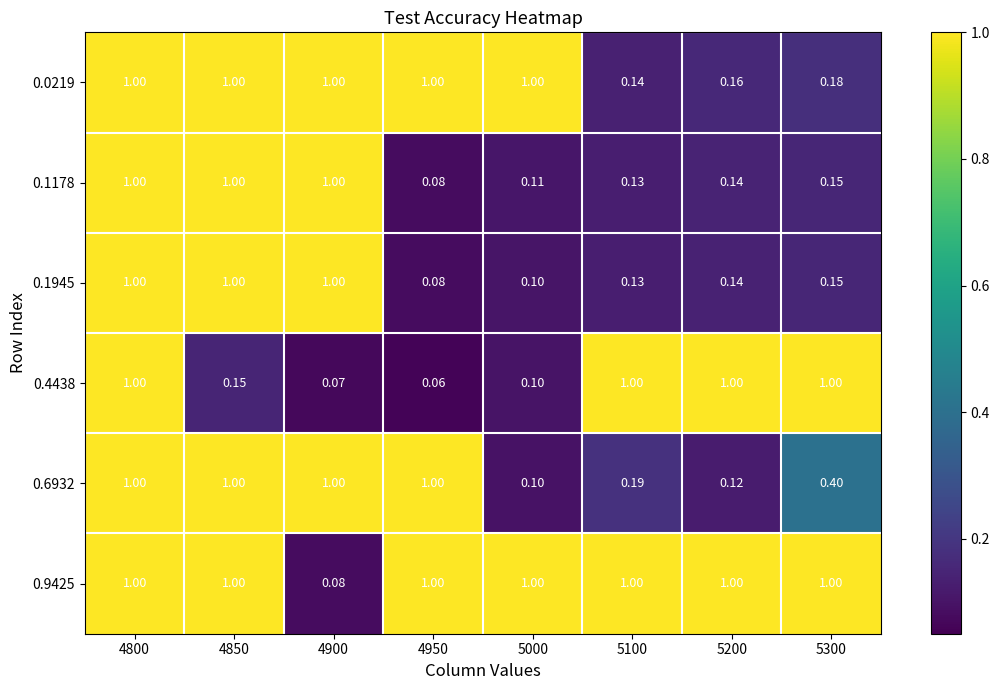

At how many categories does at least one series exceed 0?

8